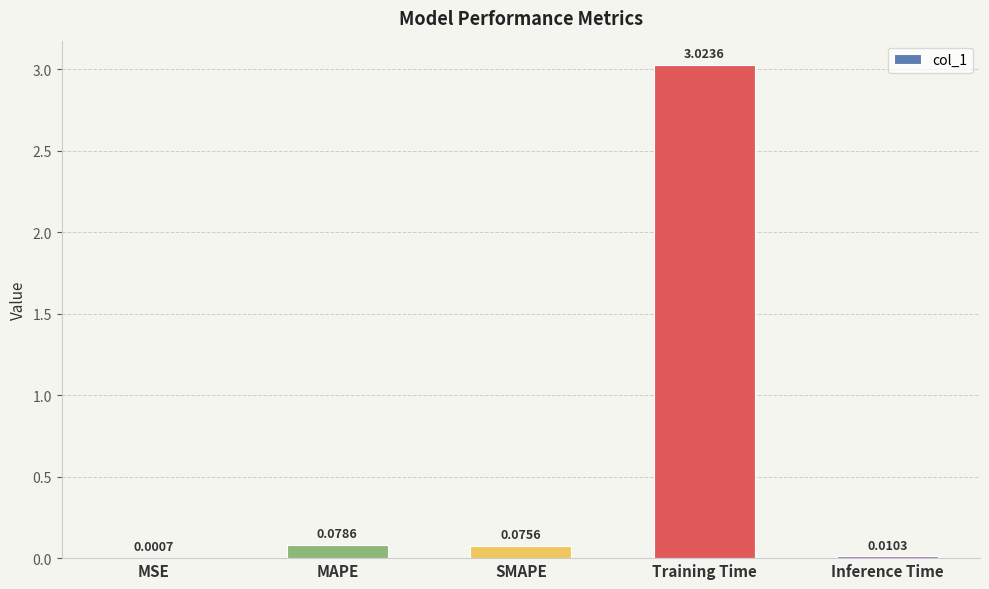

Where is the data nearest to the value 1?

MAPE